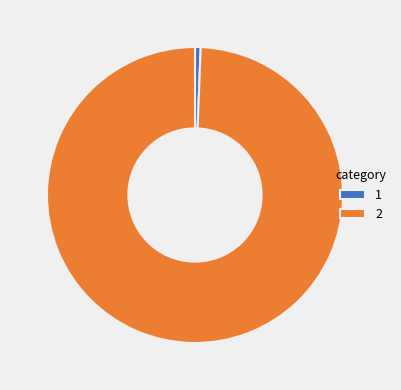

Is it true that 2 is 99% of the pie?

True